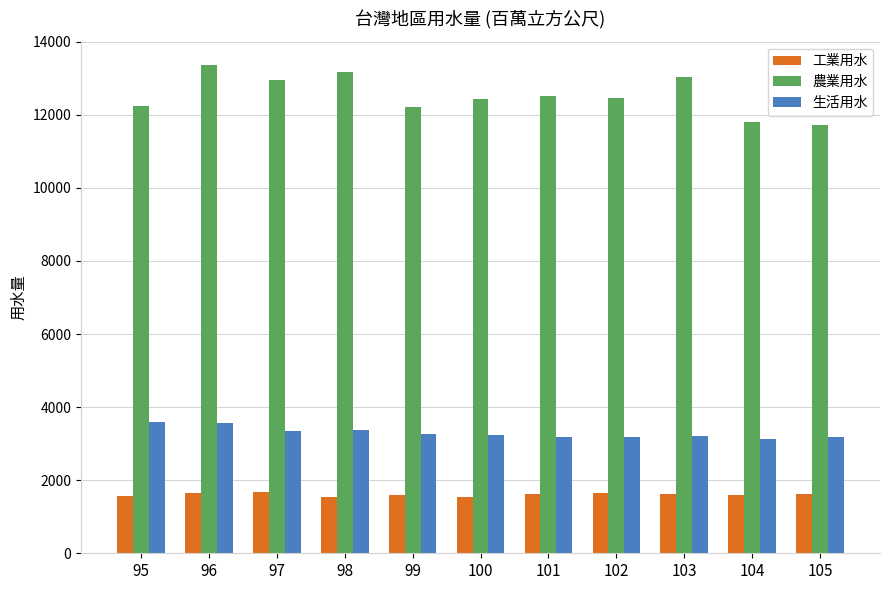

What is the maximum value for 農業用水?

13359.0